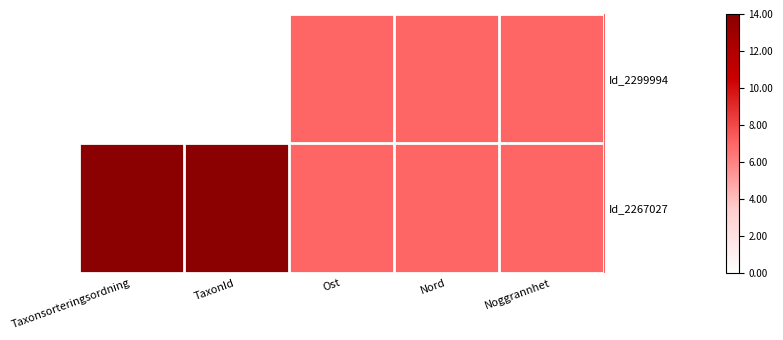

Reading left to right, what are all the values shown in this chart?

Id_2299994: Taxonsorteringsordning=0	TaxonId=0	Ost=7	Nord=7	Noggrannhet=7
Id_2267027: Taxonsorteringsordning=14	TaxonId=14	Ost=7	Nord=7	Noggrannhet=7